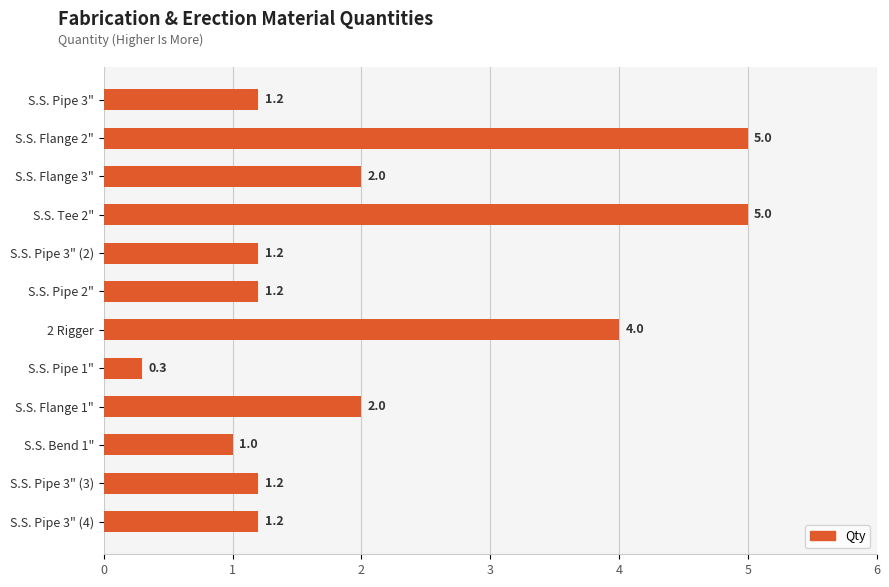

What is the minimum value shown in the chart?

0.3